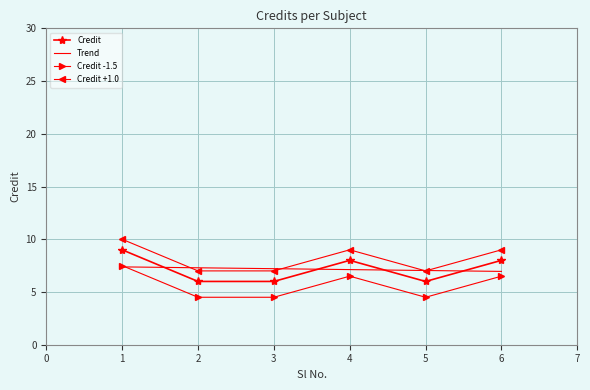

Does the chart have visible grid lines?

Yes